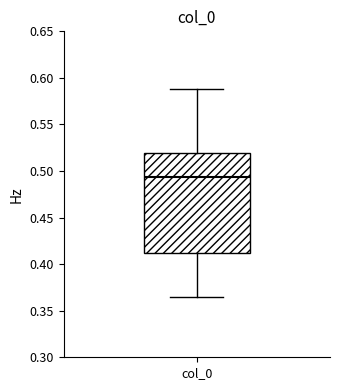

Read this box plot against the y-axis: the position of the median line, the range covered by the box, and the ends of both whiskers. The values are not printed on the chart, so give them approximately, as read against the axis.

median 0.495, box 0.410 to 0.520, whiskers 0.365 to 0.590